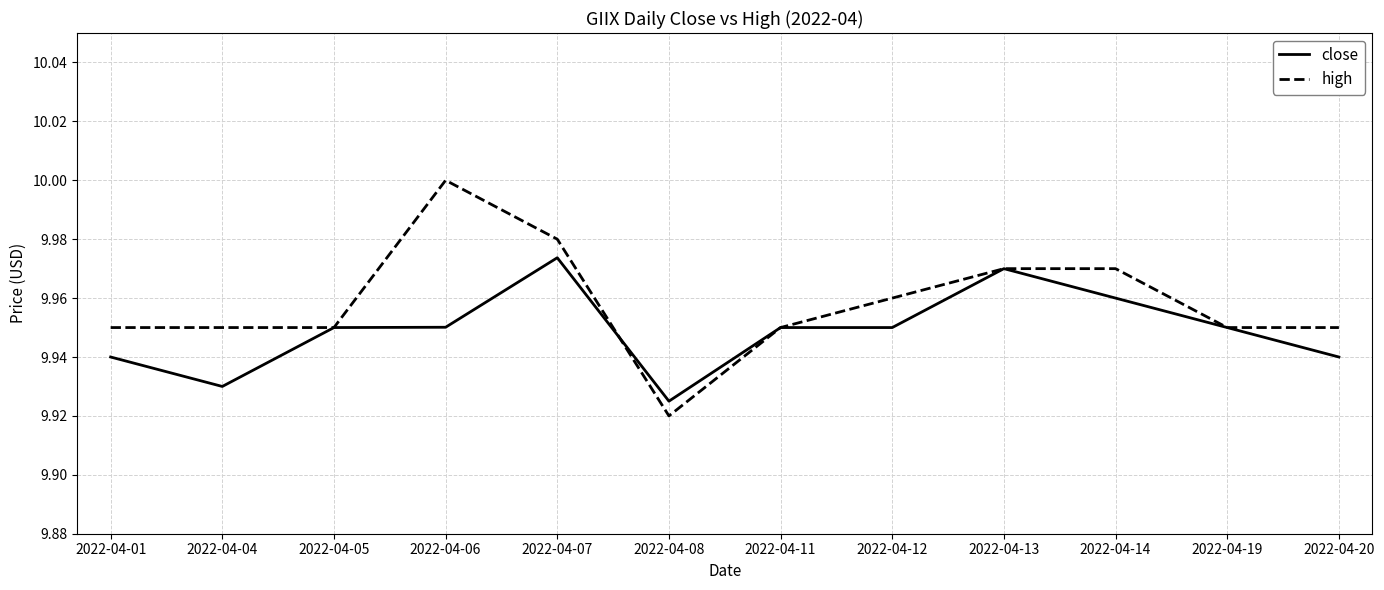

At which category is the sum across all series the highest?

2022-04-07